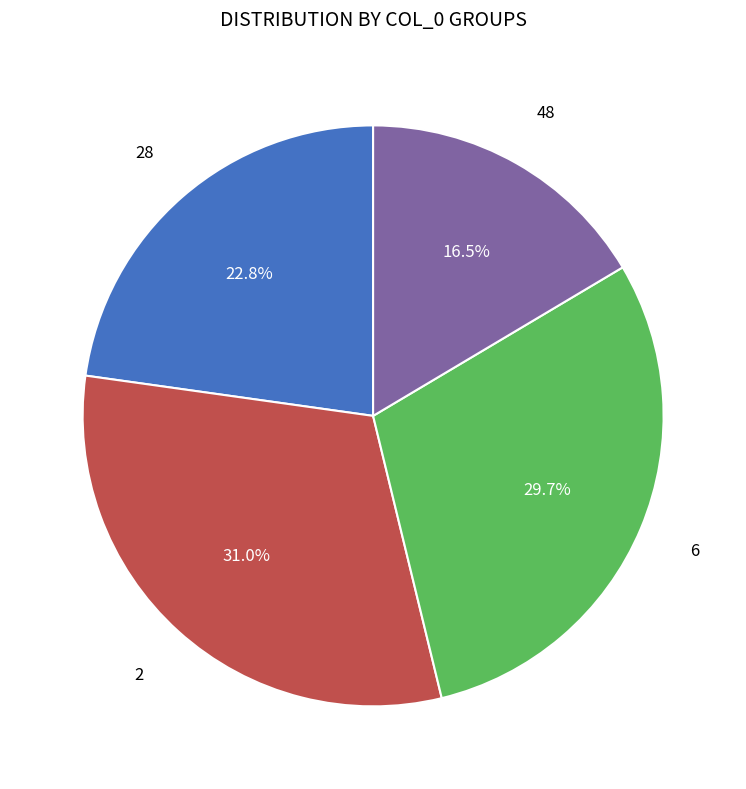

Is there any slice that represents more than half of the pie?

No